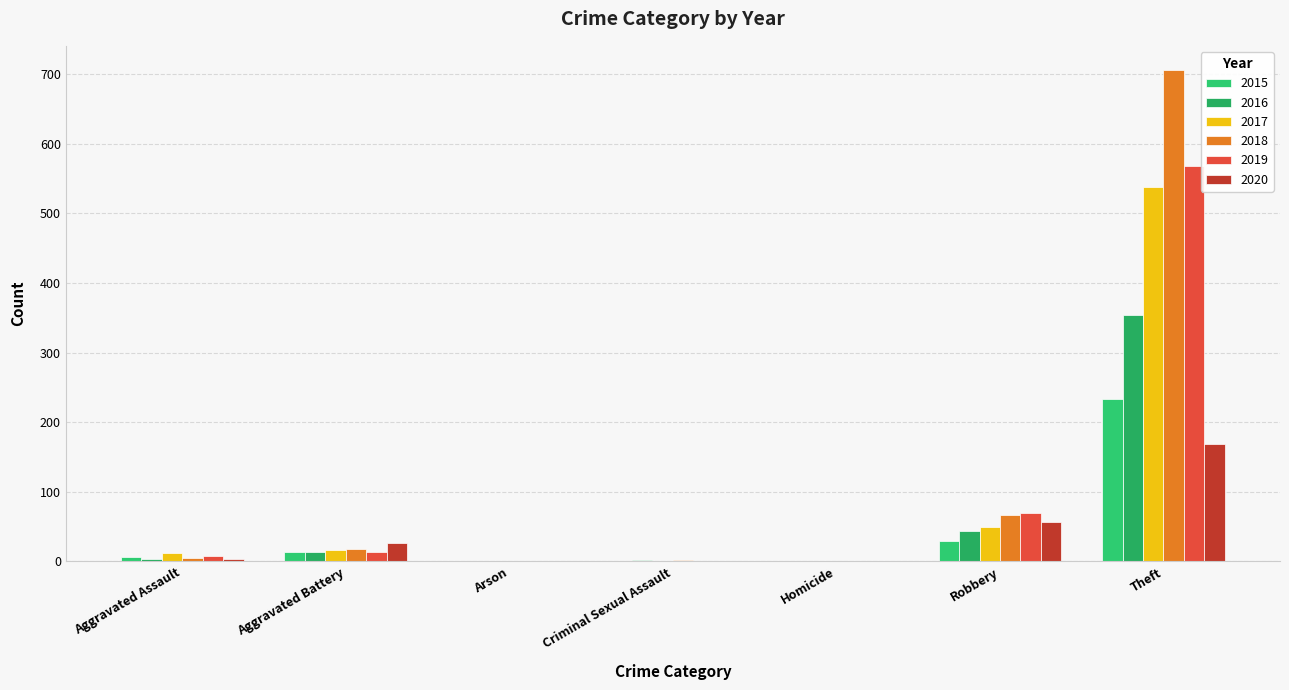

Reading left to right, list all the values displayed in this chart.

2015: Aggravated Assault=6	Aggravated Battery=13	Arson=0	Criminal Sexual Assault=0	Homicide=0	Robbery=30	Theft=233
2016: Aggravated Assault=3	Aggravated Battery=13	Arson=0	Criminal Sexual Assault=2	Homicide=0	Robbery=44	Theft=354
2017: Aggravated Assault=12	Aggravated Battery=17	Arson=0	Criminal Sexual Assault=1	Homicide=0	Robbery=49	Theft=538
2018: Aggravated Assault=5	Aggravated Battery=18	Arson=0	Criminal Sexual Assault=2	Homicide=0	Robbery=67	Theft=705
2019: Aggravated Assault=8	Aggravated Battery=14	Arson=0	Criminal Sexual Assault=1	Homicide=0	Robbery=69	Theft=568
2020: Aggravated Assault=4	Aggravated Battery=26	Arson=1	Criminal Sexual Assault=0	Homicide=1	Robbery=57	Theft=168